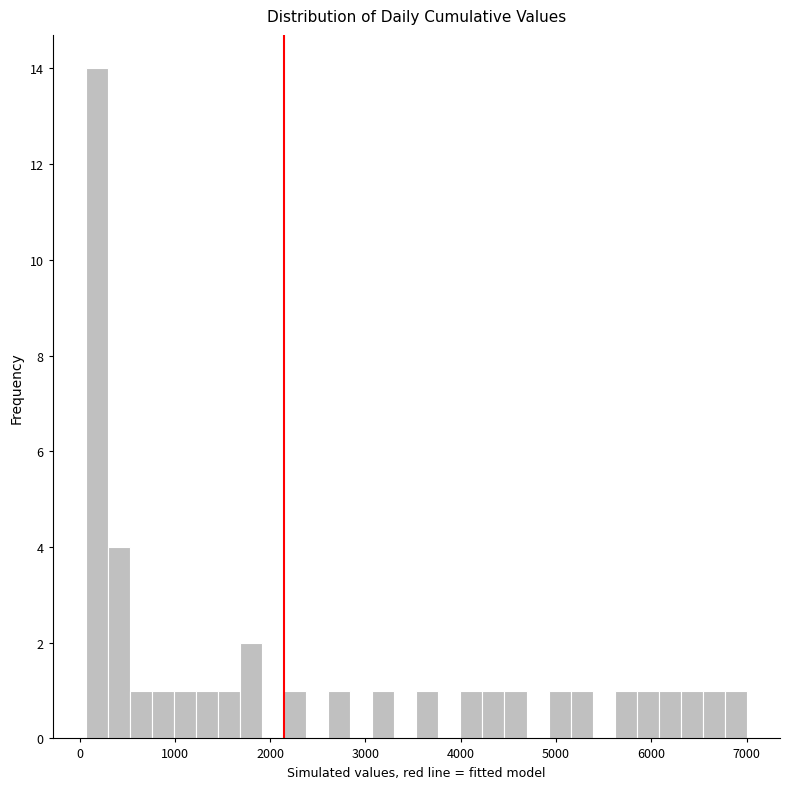

Around what value on the x-axis is the tallest bar? Give the approximate position of its centre, as read against the axis.

200